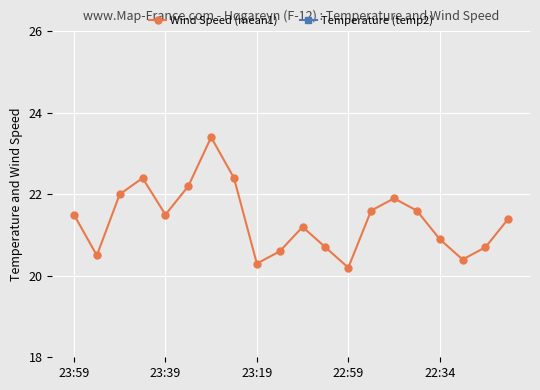

What is the difference between the second highest and minimum values in the Temperature (temp2) series?

0.4